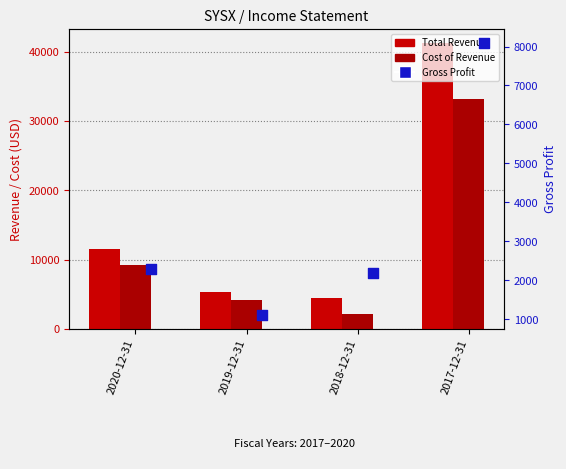

Which series contains the lowest Y value?

Gross Profit